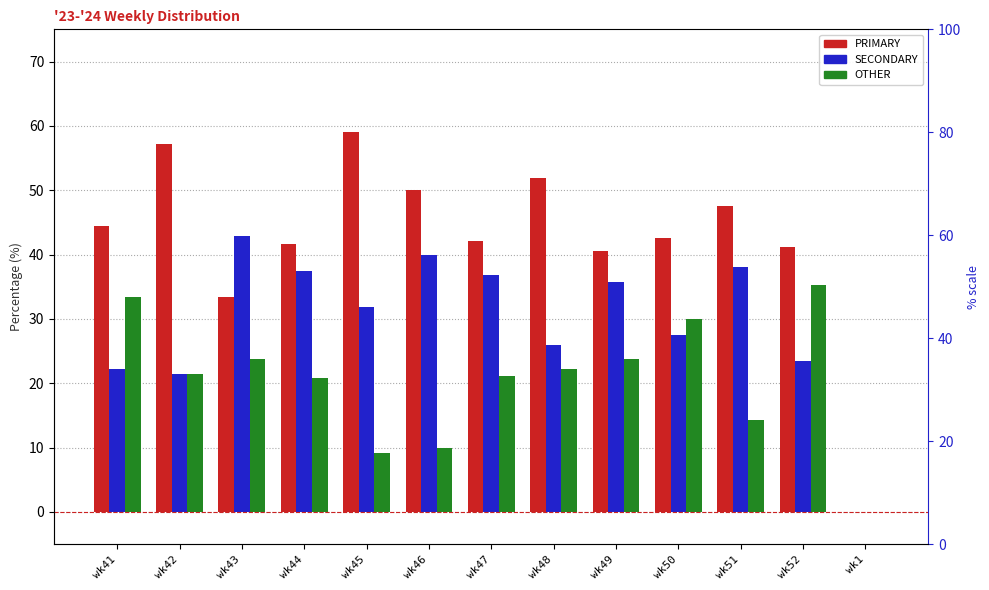

Reading left to right, extract all data points from this chart.

PRIMARY: 44.4	57.1	33.3	41.7	59.1	50.0	42.1	51.9	40.5	42.5	47.6	41.2	0.0
SECONDARY: 22.2	21.4	42.9	37.5	31.8	40.0	36.8	25.9	35.7	27.5	38.1	23.5	0.0
OTHER: 33.3	21.4	23.8	20.8	9.1	10.0	21.1	22.2	23.8	30.0	14.3	35.3	0.0